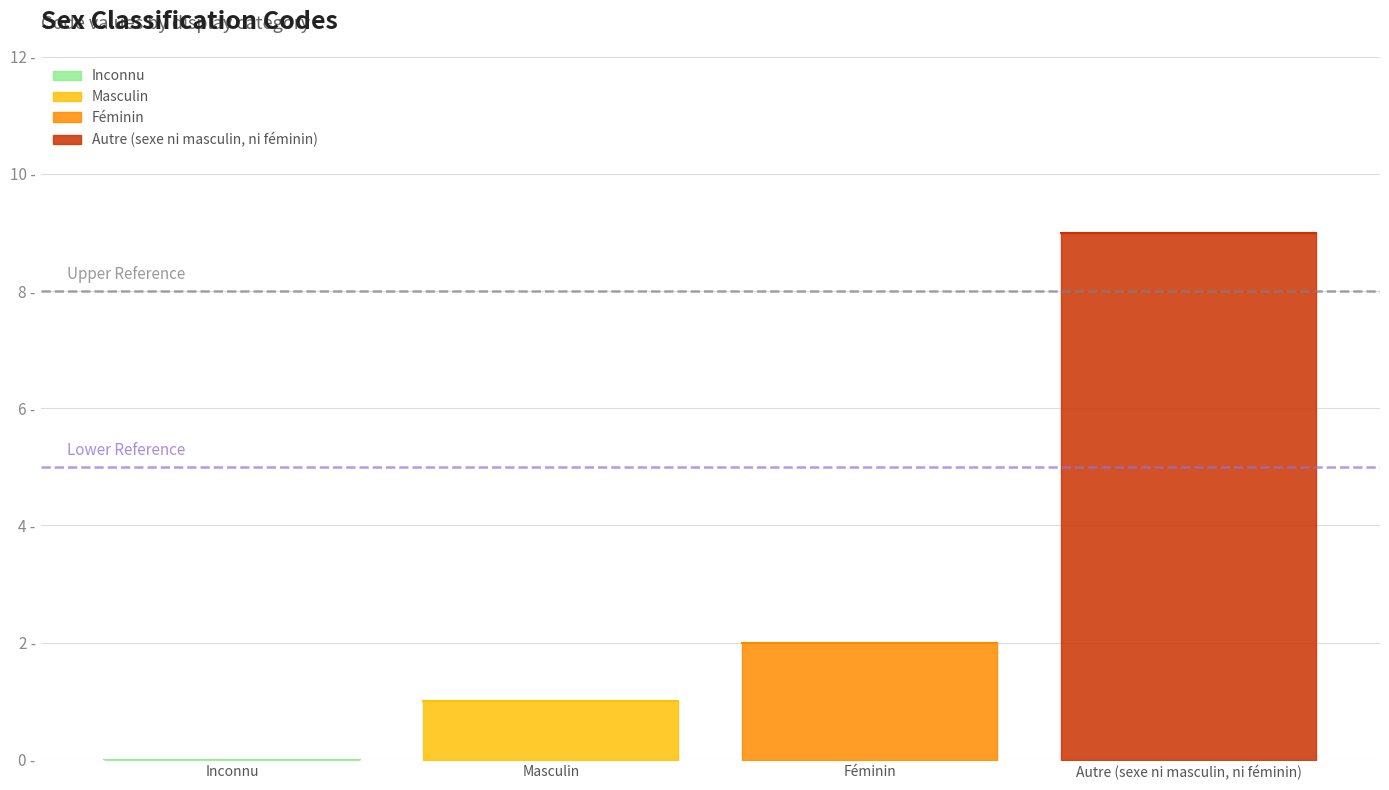

Does the chart have visible grid lines?

Yes